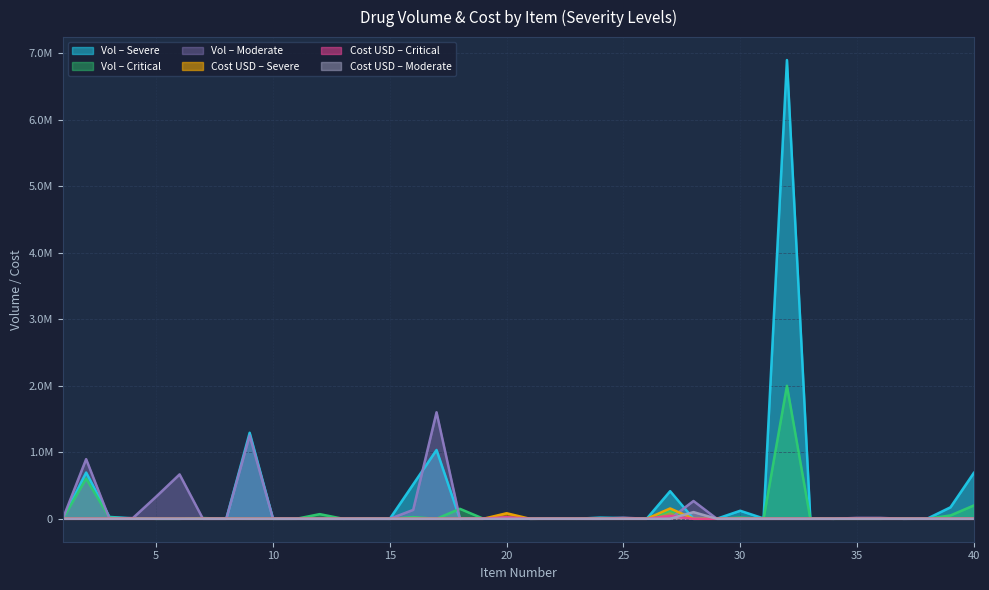

True or false: total_cost_usd_mod has more than 0 interior local peaks.

True